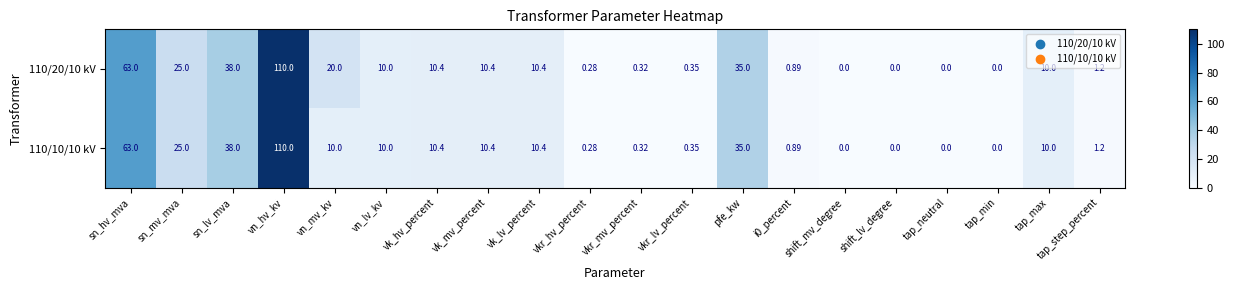

Which series has the largest total across all categories?

110/20/10 kV